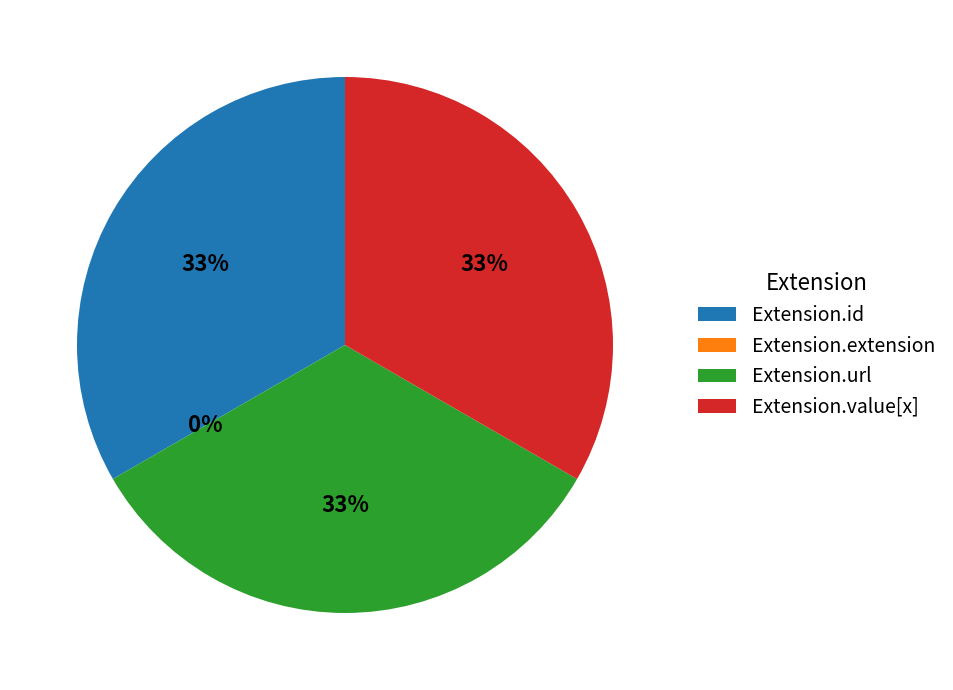

To the nearest percent, what is the difference between the largest and smallest slice percentages?

33%